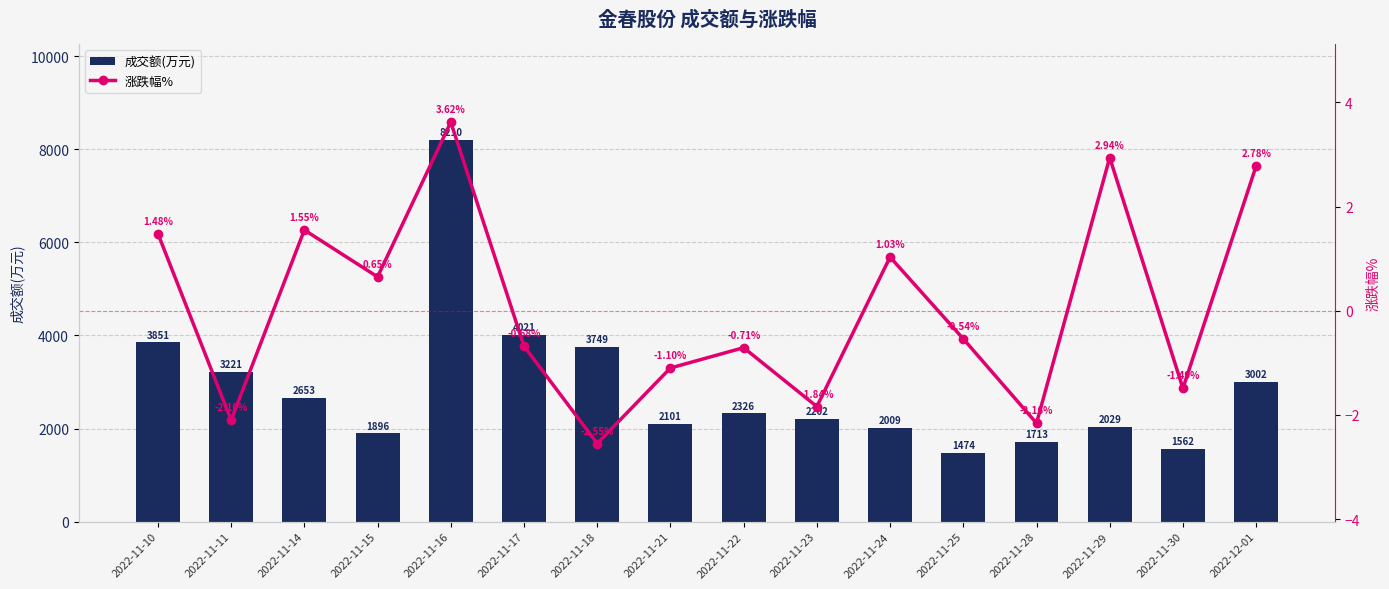

Are the bars grouped side by side (vs. stacked)?

Yes